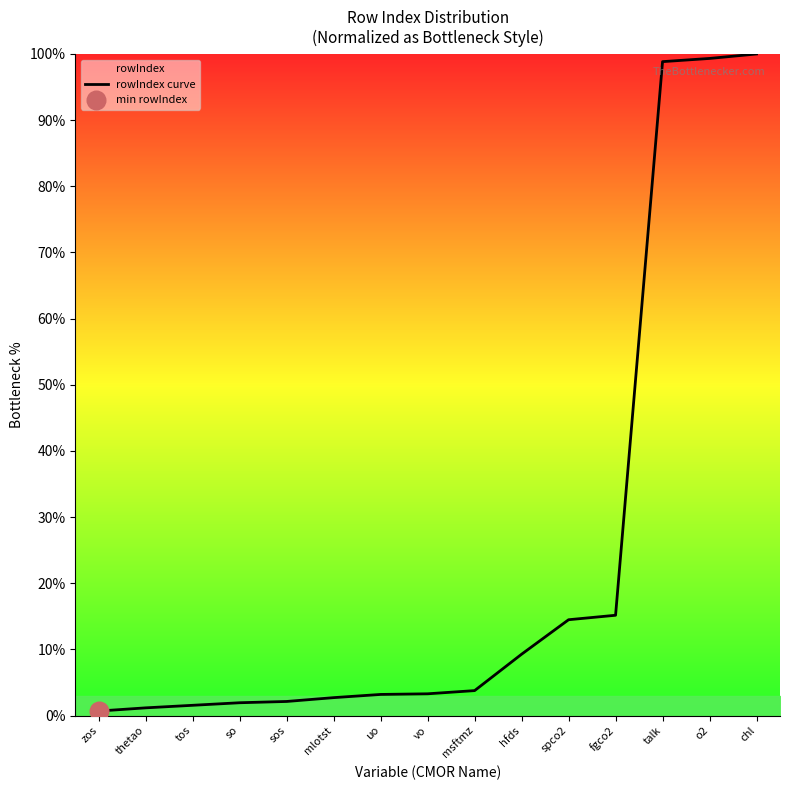

What is the ratio of the value at talk to the value at tos?

64.0